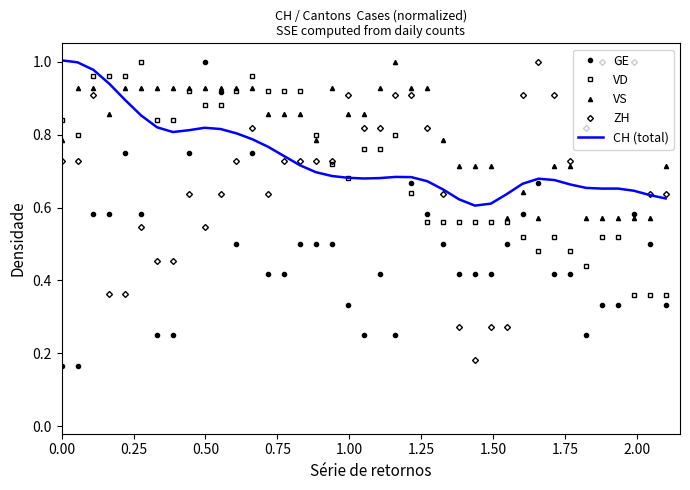

Which series has the largest total across all categories?

VS